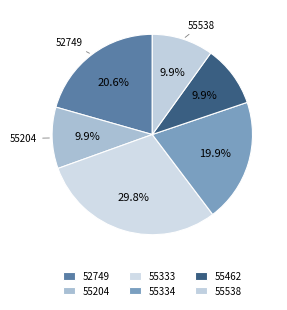

Does 52749 account for over 50% of the chart?

No